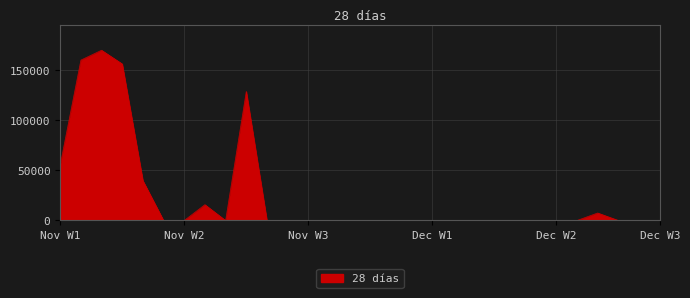

Reading left to right, what are all the values shown in this chart?

55616	160366	170238	156542	39859	0	0	15823	0	129008	0	0	0	0	0	0	0	0	0	0	0	0	0	0	0	0	7498	0	0	0